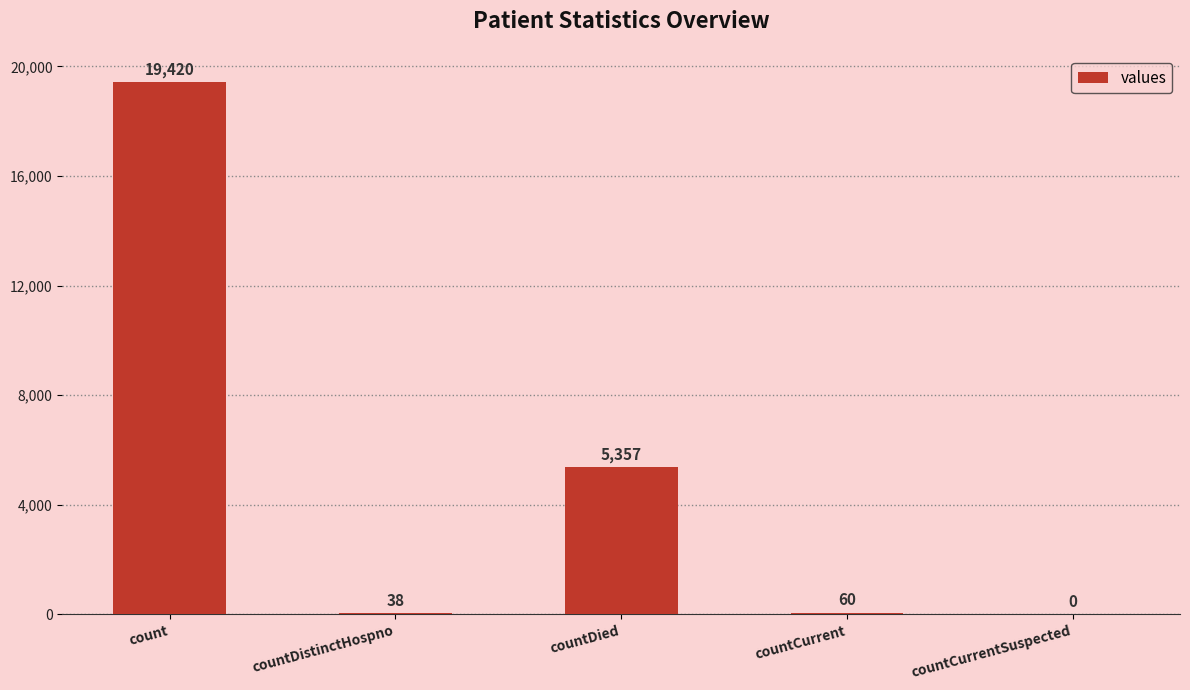

The value at countDied is 9226. True or false?

False